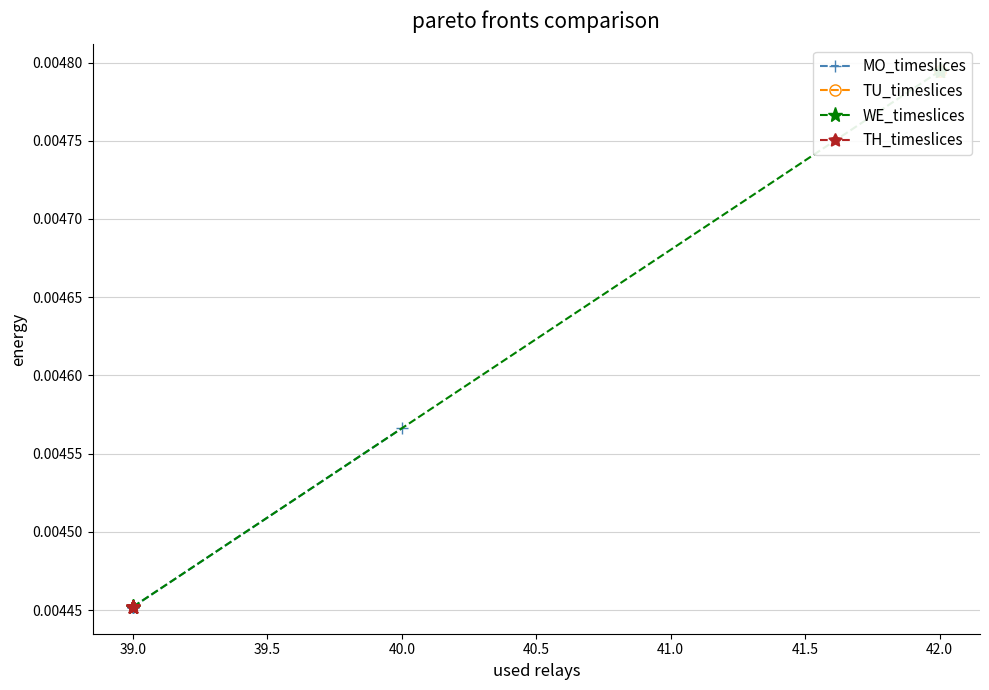

True or false: TH_timeslices has more than 0 interior local peaks.

False